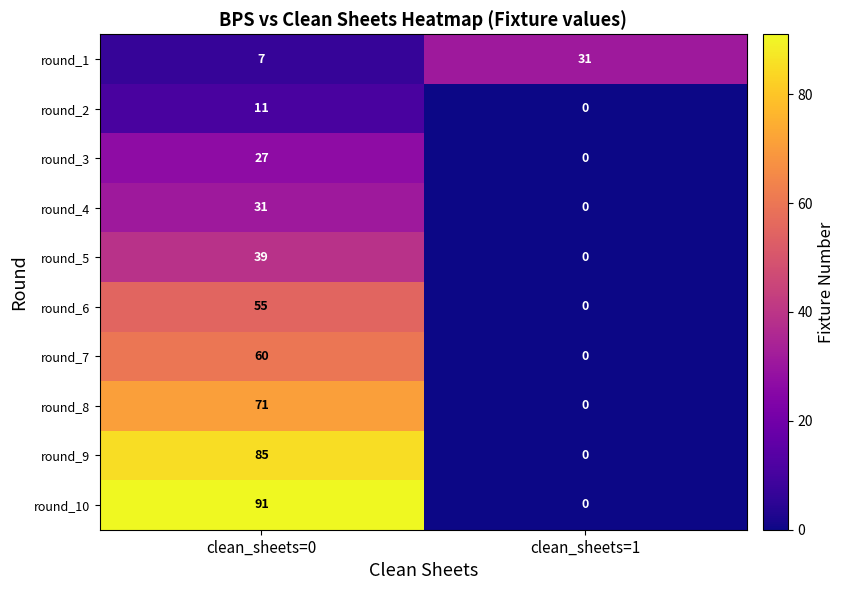

Reading right to left, transcribe all the data shown in this chart.

round_1: clean_sheets=1=31	clean_sheets=0=7
round_2: clean_sheets=1=0	clean_sheets=0=11
round_3: clean_sheets=1=0	clean_sheets=0=27
round_4: clean_sheets=1=0	clean_sheets=0=31
round_5: clean_sheets=1=0	clean_sheets=0=39
round_6: clean_sheets=1=0	clean_sheets=0=55
round_7: clean_sheets=1=0	clean_sheets=0=60
round_8: clean_sheets=1=0	clean_sheets=0=71
round_9: clean_sheets=1=0	clean_sheets=0=85
round_10: clean_sheets=1=0	clean_sheets=0=91